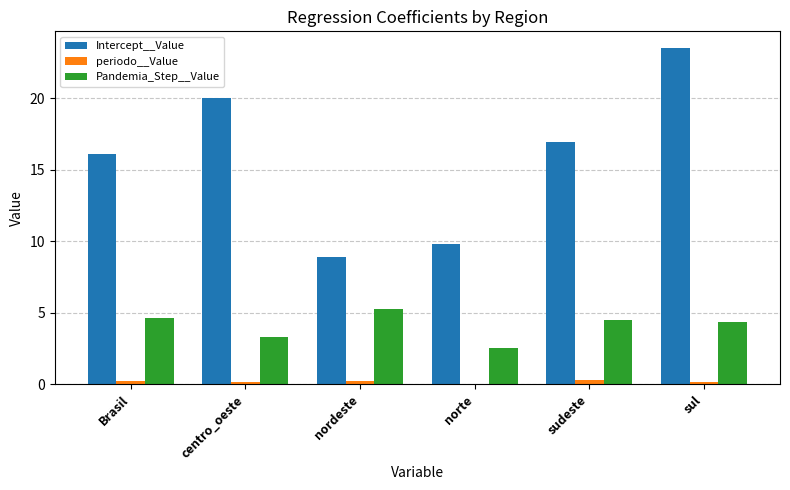

True or false: Pandemia_Step__Value has a value of 4.7 at Brasil.

True